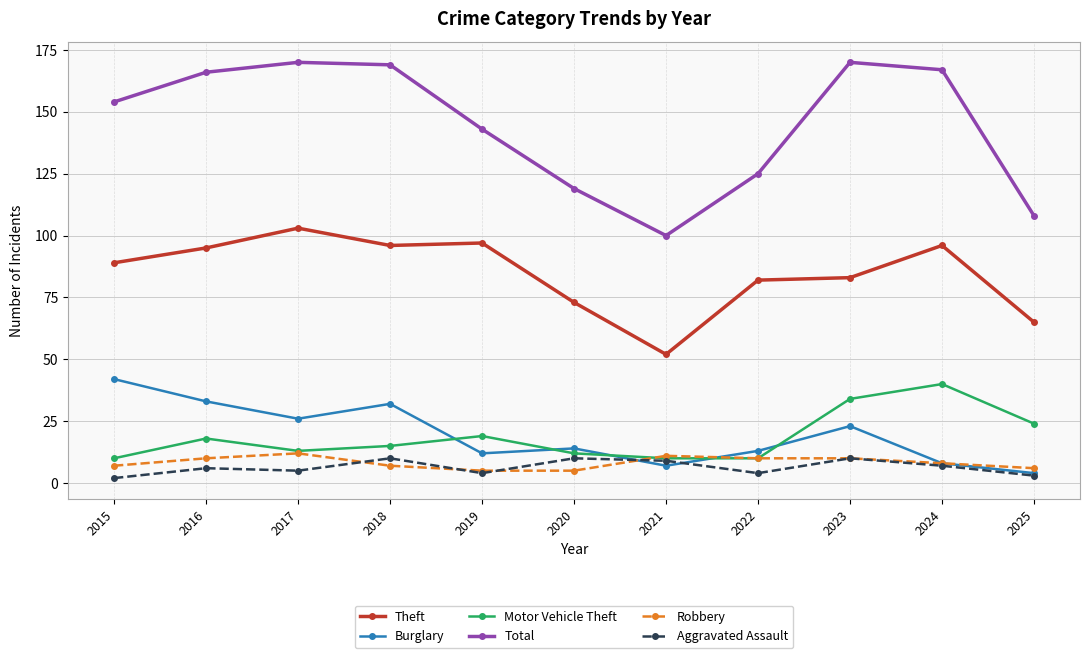

What is the total value across all series at 2020?

233